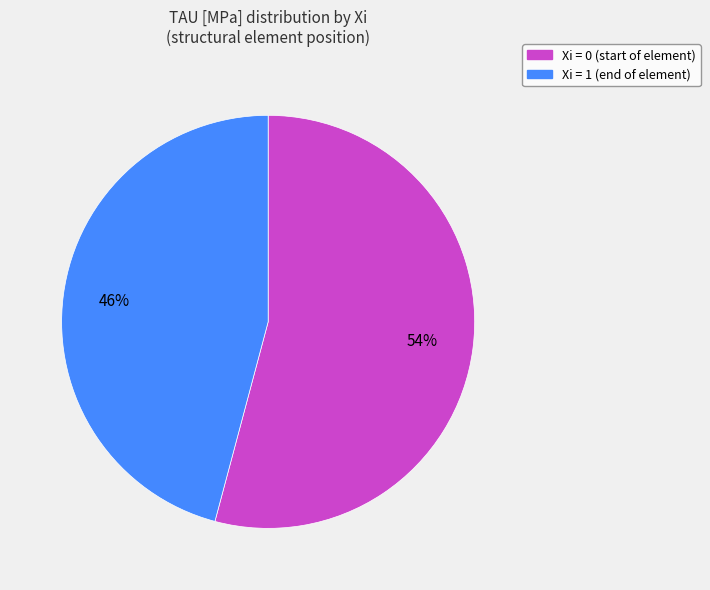

How many segments does this pie chart have?

2